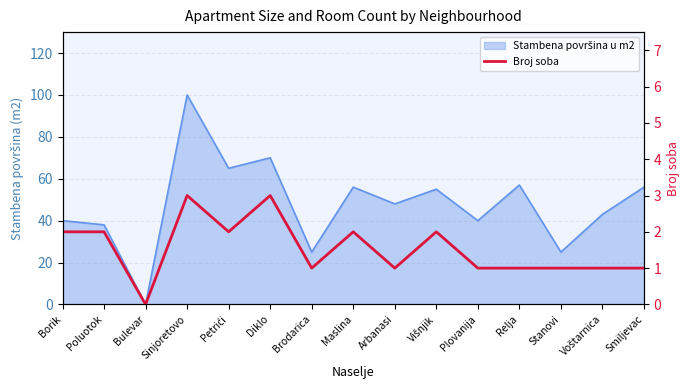

Reading right to left, what are all the values shown in this chart?

Smiljevac=1	Voštarnica=1	Stanovi=1	Relja=1	Plovanija=1	Višnjik=2	Arbanasi=1	Maslina=2	Brodarica=1	Diklo=3	Petrići=2	Sinjoretovo=3	Bulevar=0	Poluotok=2	Borik=2